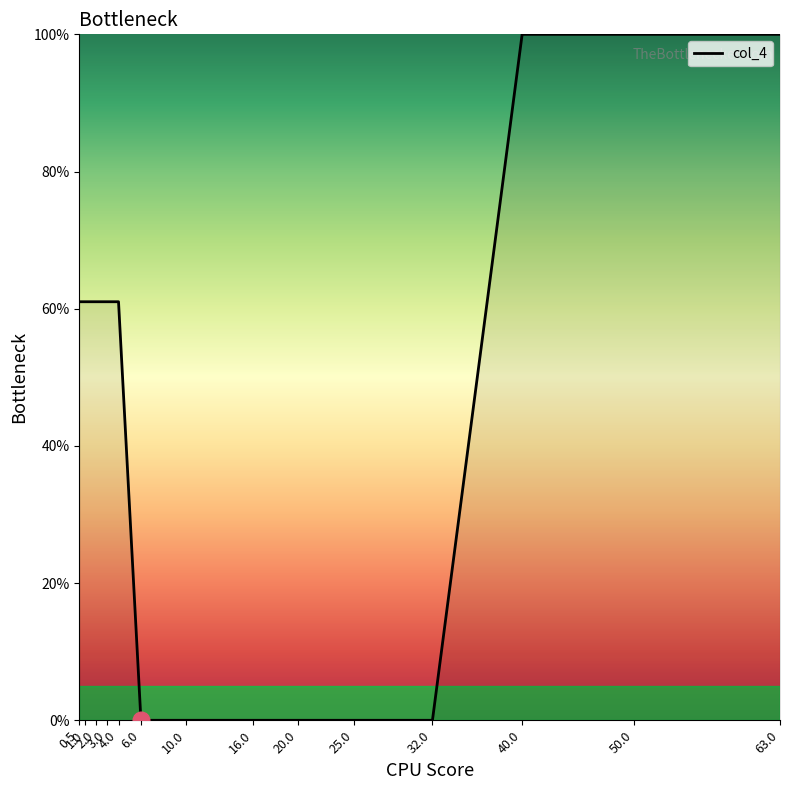

What is the greatest value displayed?

100.0